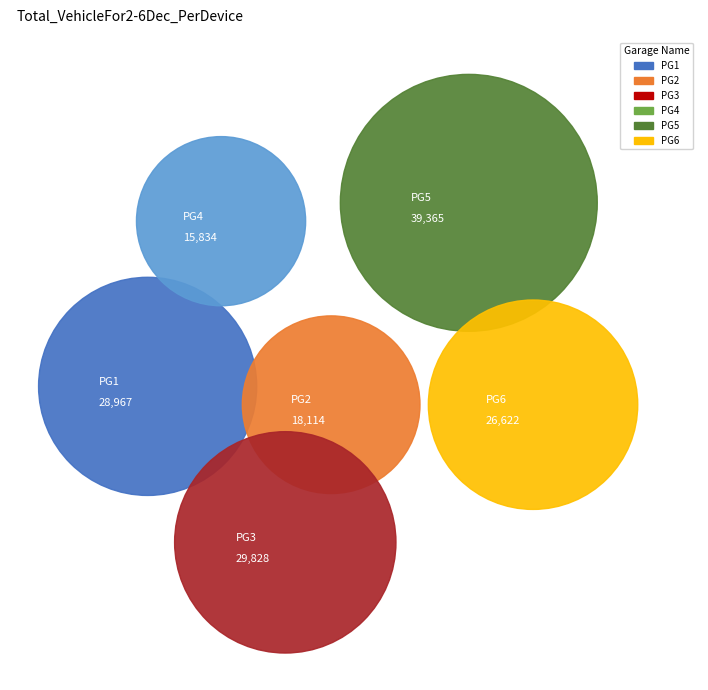

Is it true that 4 is 6% of the pie?

False